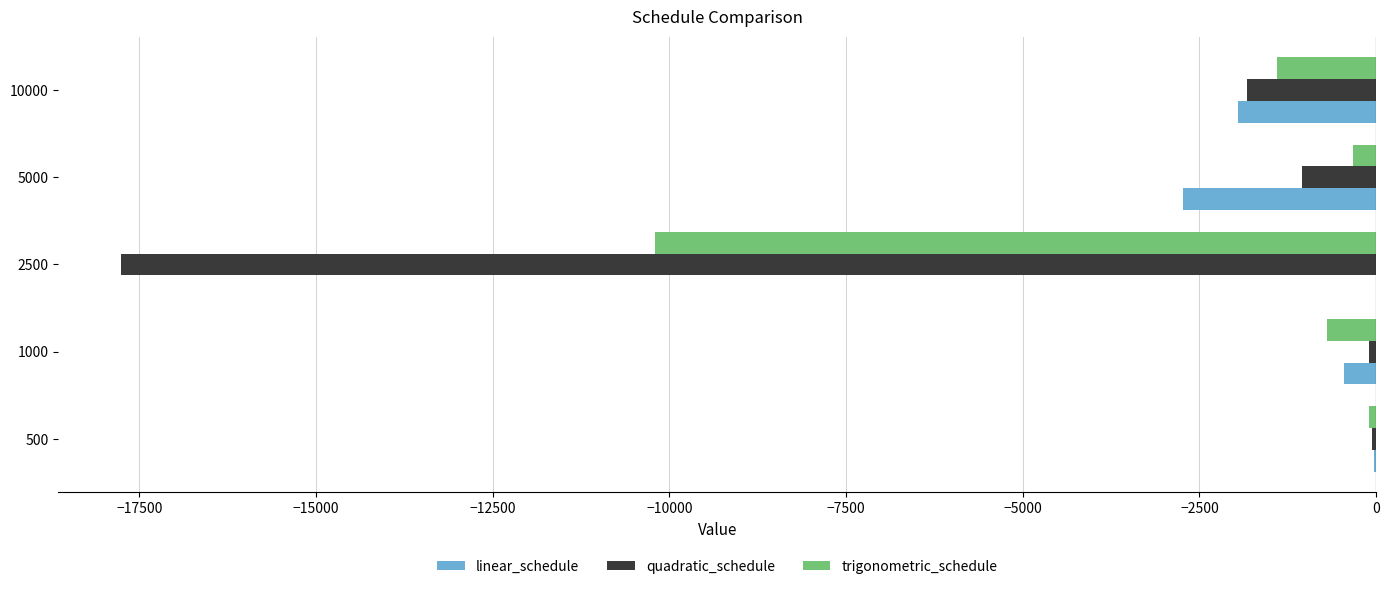

How many distinct data groups are displayed?

3